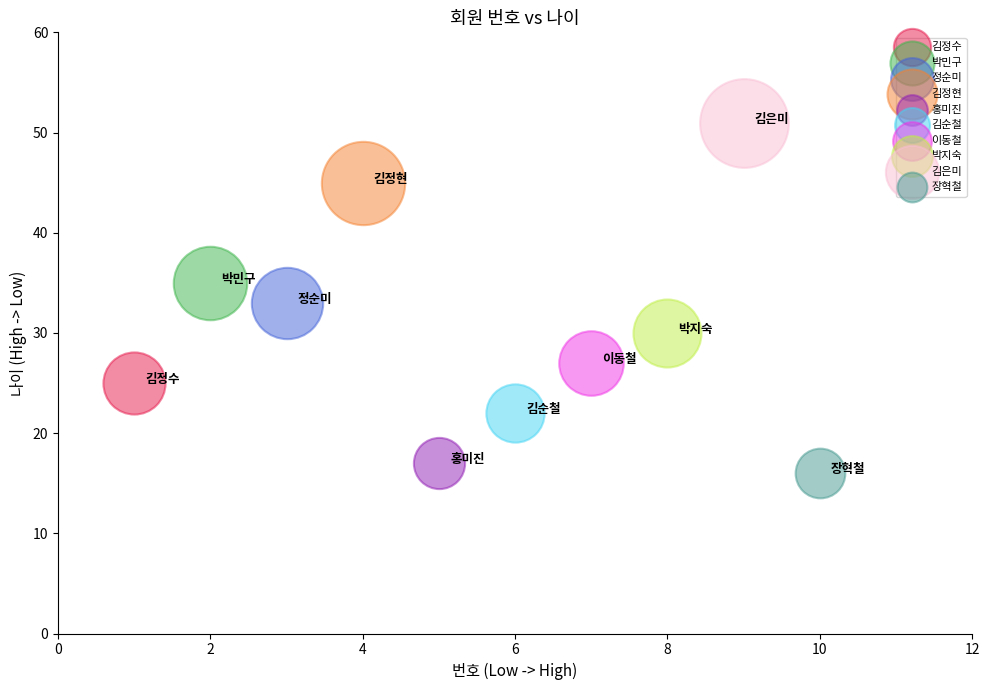

Which series reaches the maximum Y coordinate?

김은미